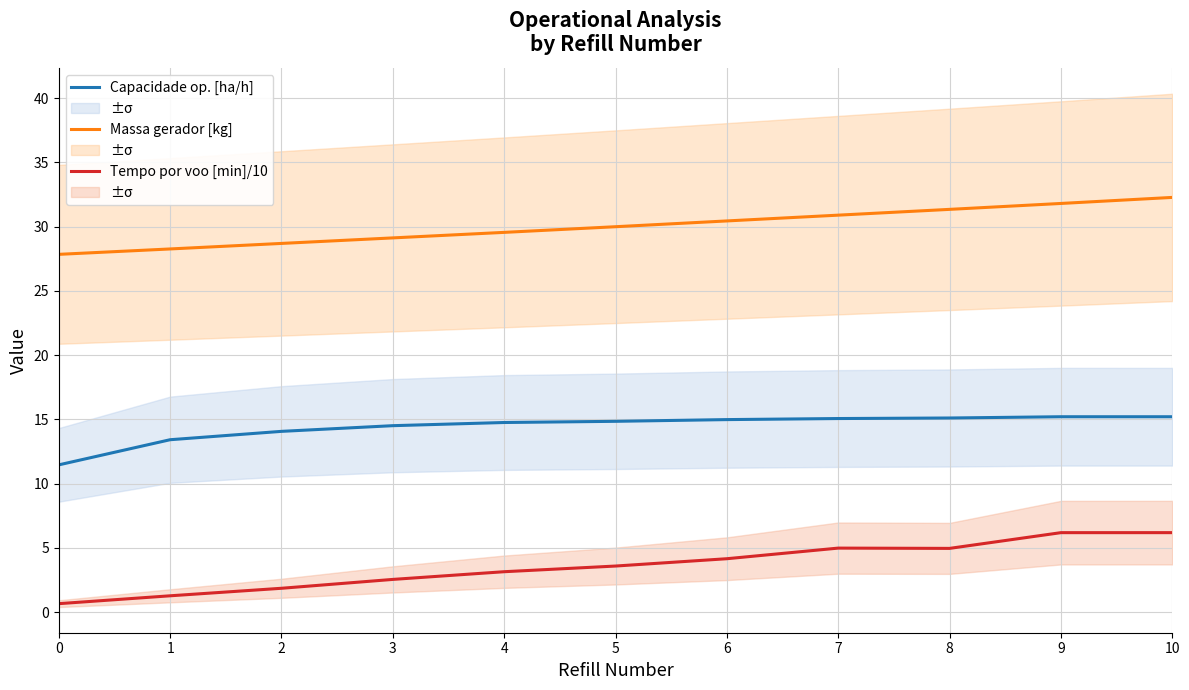

What is the value of the Tempo por voo [min]/10 point at the 7th from the left?

4.2